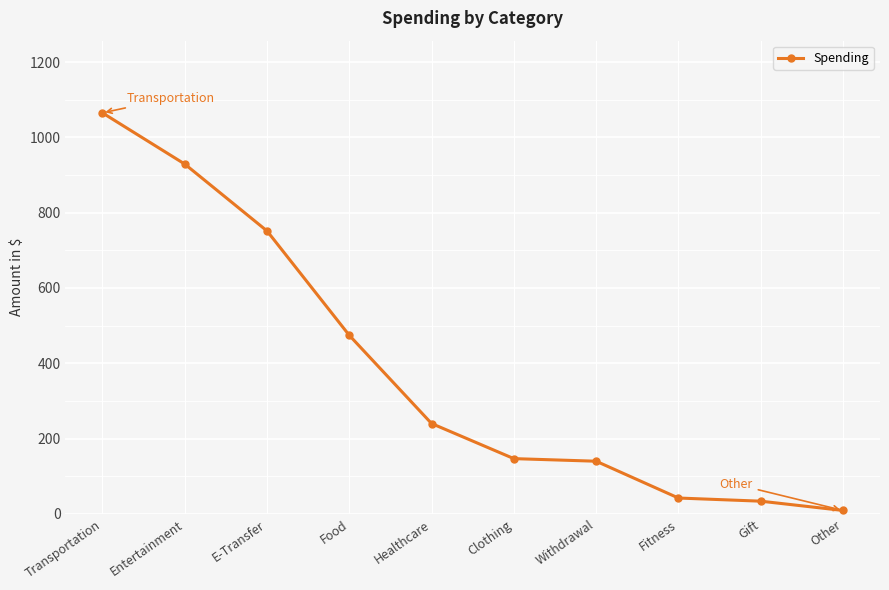

What is the greatest value displayed?

1065.0